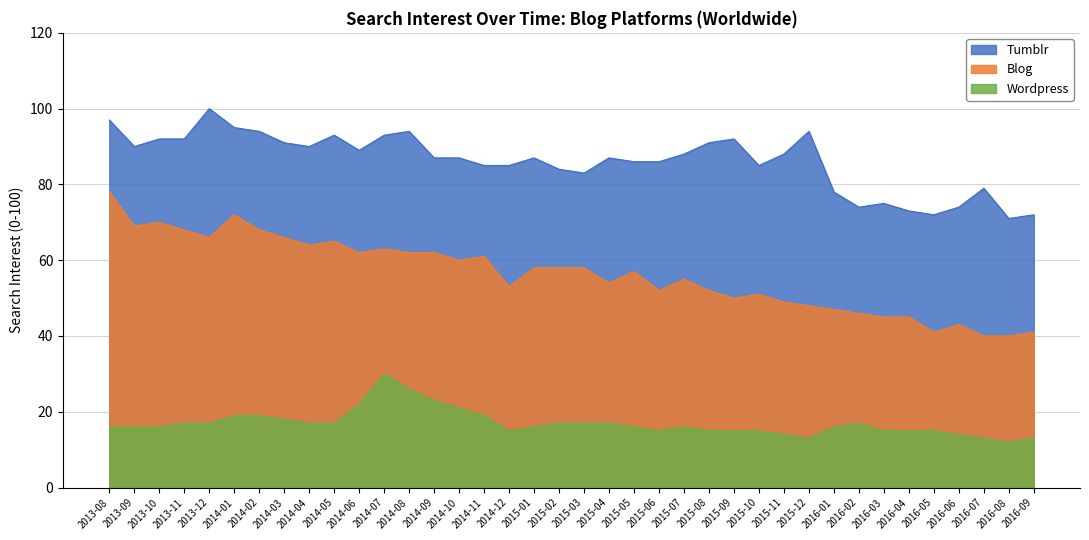

At 2015-08, list the series in order from largest to smallest.

Tumblr, Blog, Wordpress